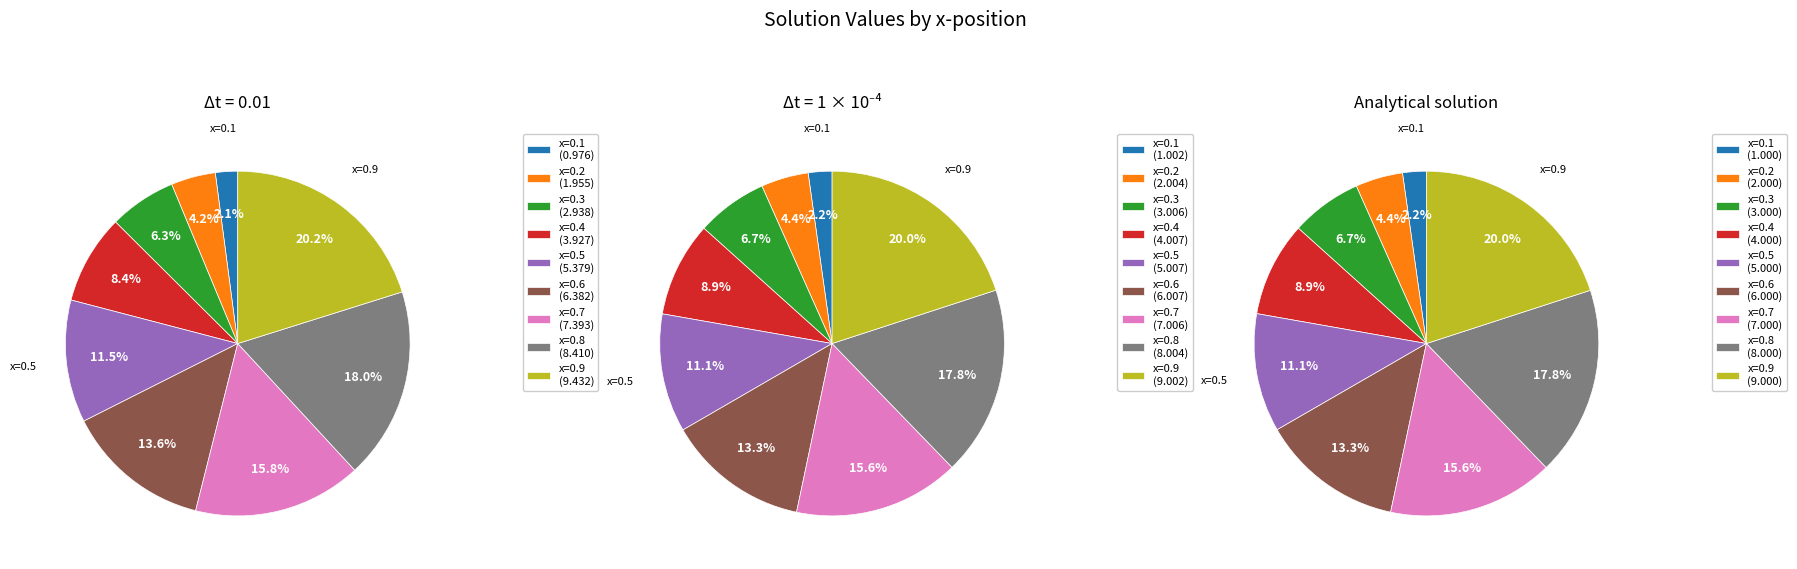

Which slice is the largest?

x=0.9